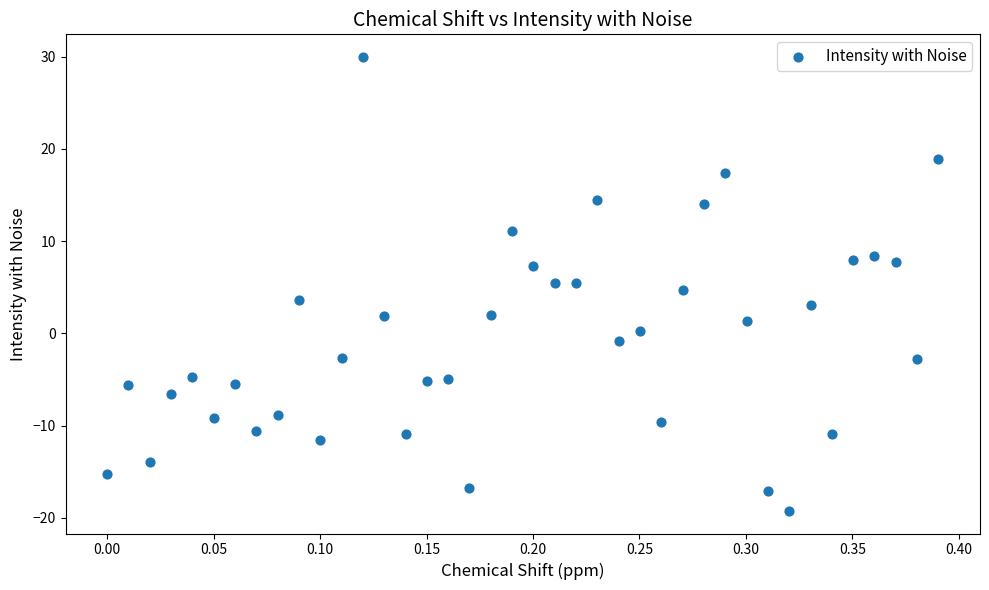

What is the range of Y values (max minus min)?

49.2